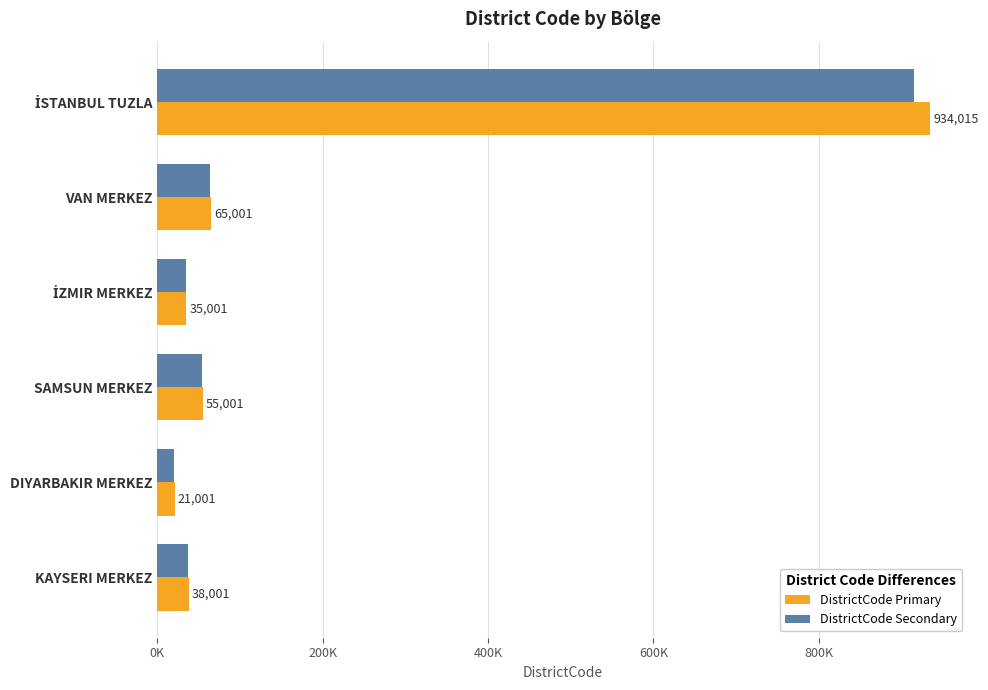

What are all the series names shown in the legend?

DistrictCode Primary, DistrictCode Secondary